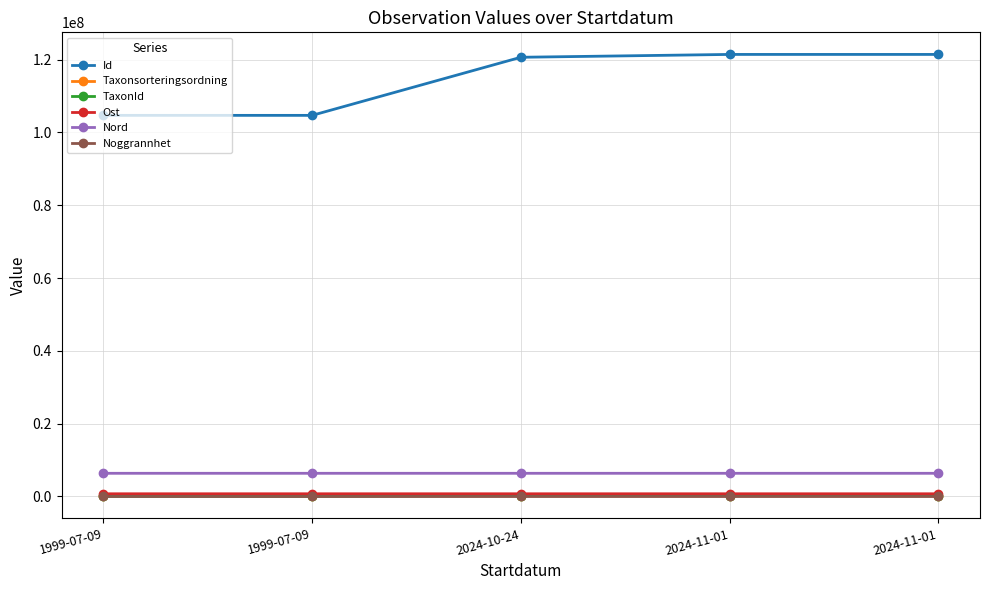

True or false: Id and Nord intersect in this chart.

False